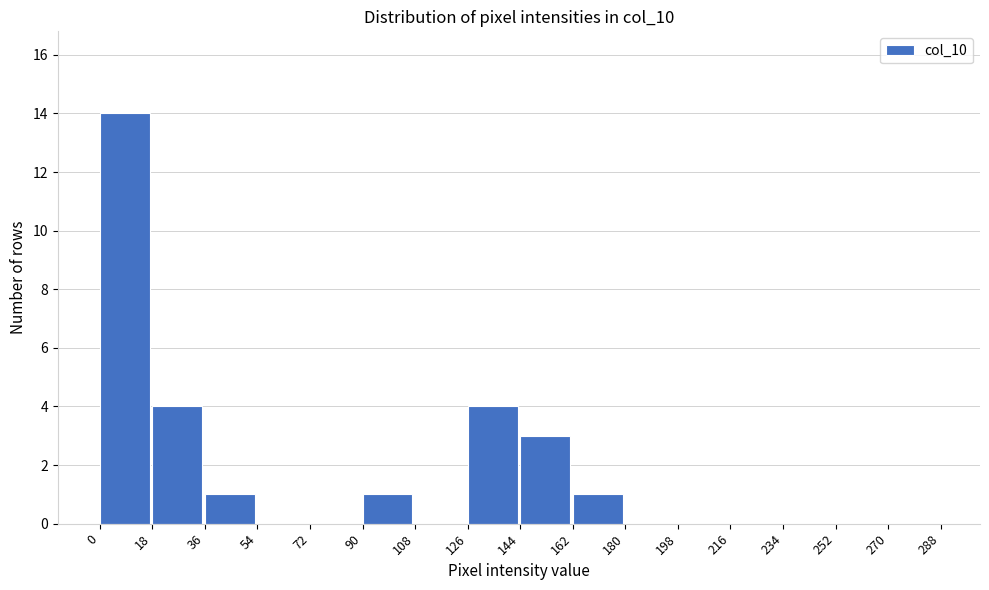

Over which range of the x-axis is the bar tallest?

0 to 18